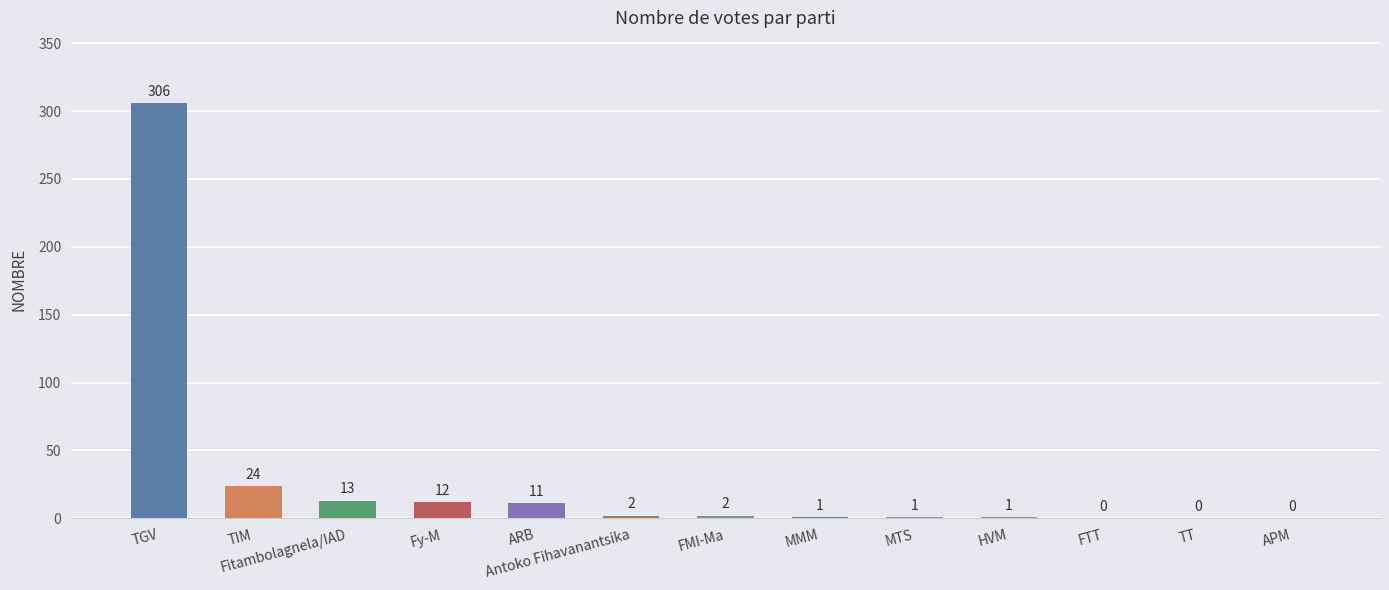

At which label does the data first exceed 2?

TGV